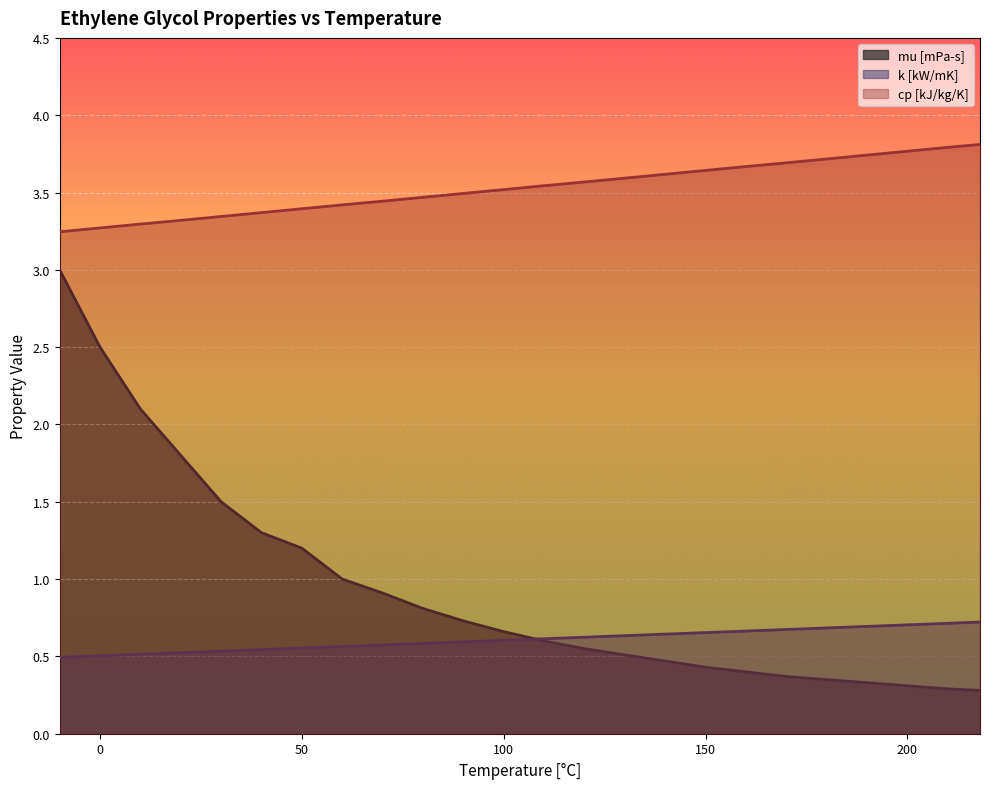

What is the difference between the maximum and second lowest values in the k [kW/mK] series?

0.2